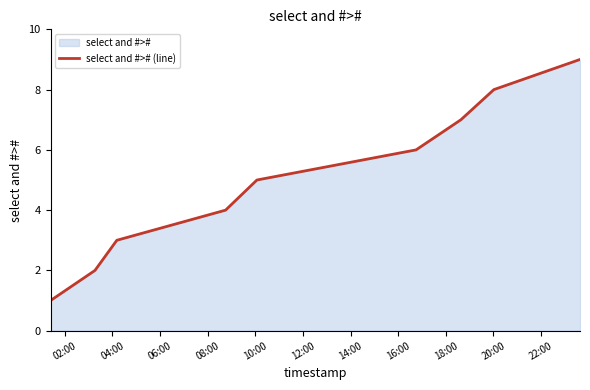

What is the difference between the maximum and minimum values?

8